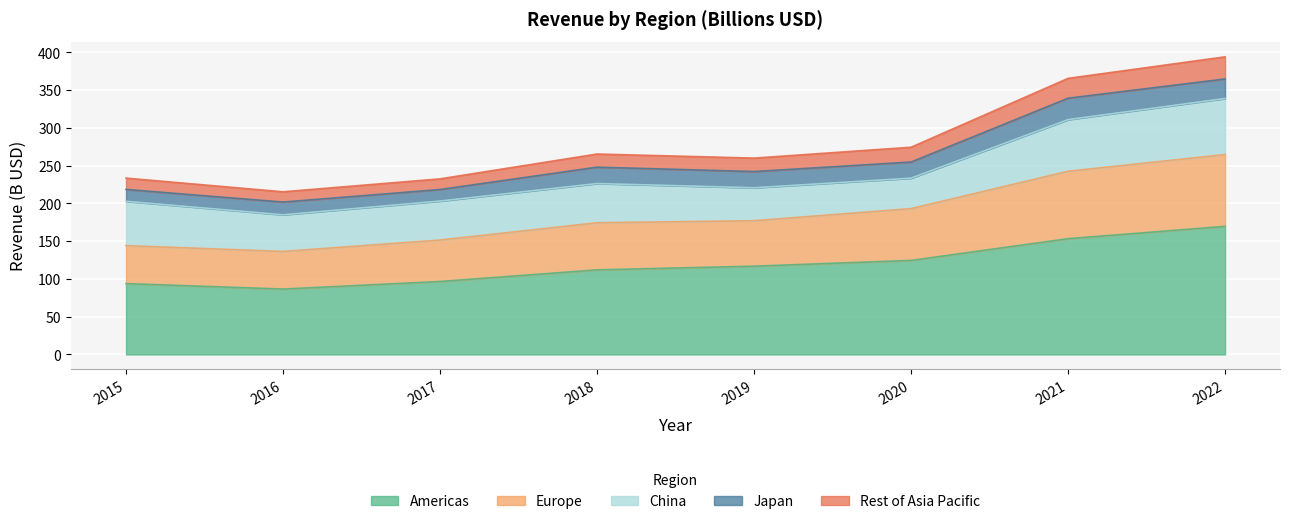

In Rest of Asia Pacific, how many points are higher than both neighbors (excluding endpoints)?

1